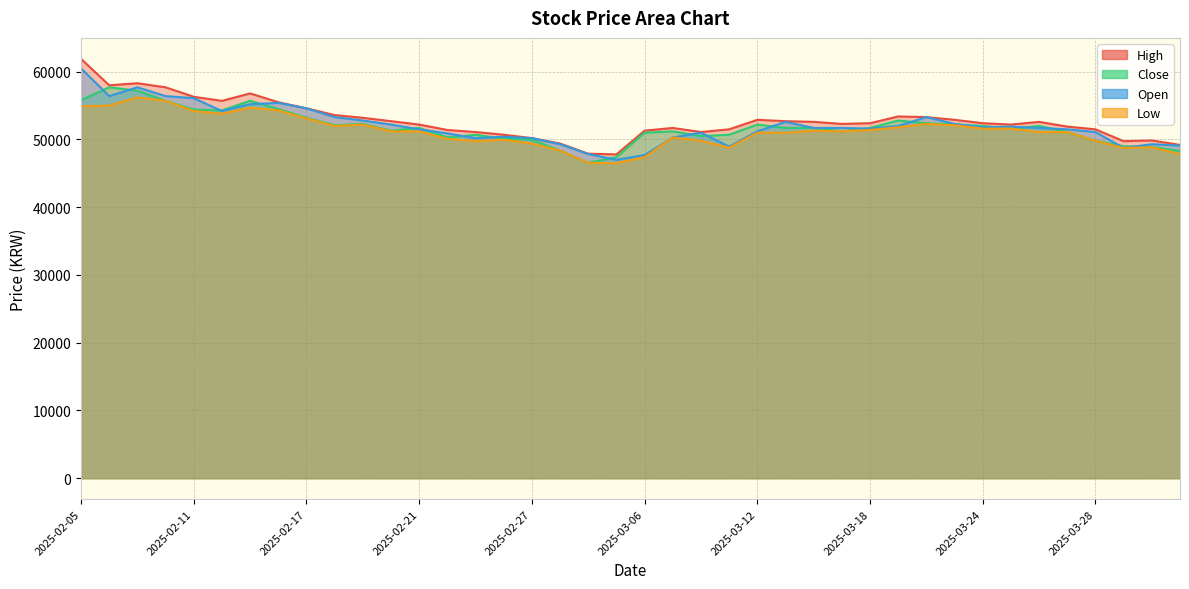

Reading left to right, what are all the values shown in this chart?

High: 2025-02-05=61900	2025-02-06=58000	2025-02-07=58300	2025-02-10=57700	2025-02-11=56300	2025-02-12=55700	2025-02-13=56800	2025-02-14=55500	2025-02-17=54600	2025-02-18=53600	2025-02-19=53200	2025-02-20=52700	2025-02-21=52200	2025-02-24=51400	2025-02-25=51100	2025-02-26=50700	2025-02-27=50200	2025-02-28=49400	2025-03-04=47900	2025-03-05=47800	2025-03-06=51300	2025-03-07=51700	2025-03-10=51100	2025-03-11=51500	2025-03-12=52900	2025-03-13=52700	2025-03-14=52600	2025-03-17=52300	2025-03-18=52400	2025-03-19=53400	2025-03-20=53300	2025-03-21=52900	2025-03-24=52400	2025-03-25=52200	2025-03-26=52600	2025-03-27=51900	2025-03-28=51500	2025-03-31=49750	2025-04-01=49850	2025-04-02=49200
Close: 2025-02-05=55800	2025-02-06=57700	2025-02-07=57200	2025-02-10=55700	2025-02-11=54400	2025-02-12=54300	2025-02-13=55700	2025-02-14=54500	2025-02-17=53200	2025-02-18=52100	2025-02-19=52300	2025-02-20=51300	2025-02-21=51700	2025-02-24=50300	2025-02-25=50700	2025-02-26=50100	2025-02-27=49950	2025-02-28=48350	2025-03-04=46550	2025-03-05=47400	2025-03-06=51000	2025-03-07=51200	2025-03-10=50500	2025-03-11=50700	2025-03-12=52200	2025-03-13=51700	2025-03-14=51700	2025-03-17=51200	2025-03-18=51700	2025-03-19=52800	2025-03-20=52400	2025-03-21=52200	2025-03-24=52000	2025-03-25=51600	2025-03-26=52000	2025-03-27=51100	2025-03-28=49800	2025-03-31=49000	2025-04-01=48900	2025-04-02=48300
Open: 2025-02-05=60500	2025-02-06=56400	2025-02-07=57700	2025-02-10=56400	2025-02-11=56100	2025-02-12=54200	2025-02-13=55200	2025-02-14=55400	2025-02-17=54600	2025-02-18=53300	2025-02-19=52800	2025-02-20=52200	2025-02-21=51500	2025-02-24=50900	2025-02-25=50200	2025-02-26=50400	2025-02-27=50200	2025-02-28=49300	2025-03-04=47850	2025-03-05=47000	2025-03-06=47700	2025-03-07=50300	2025-03-10=51000	2025-03-11=48950	2025-03-12=51200	2025-03-13=52600	2025-03-14=51700	2025-03-17=51700	2025-03-18=51600	2025-03-19=52000	2025-03-20=53300	2025-03-21=52300	2025-03-24=51800	2025-03-25=51900	2025-03-26=51700	2025-03-27=51500	2025-03-28=51100	2025-03-31=48750	2025-04-01=49300	2025-04-02=49100
Low: 2025-02-05=54900	2025-02-06=55000	2025-02-07=56200	2025-02-10=55700	2025-02-11=54200	2025-02-12=53800	2025-02-13=54700	2025-02-14=54300	2025-02-17=53100	2025-02-18=52000	2025-02-19=52200	2025-02-20=51200	2025-02-21=51200	2025-02-24=50100	2025-02-25=49750	2025-02-26=49950	2025-02-27=49400	2025-02-28=48350	2025-03-04=46550	2025-03-05=46500	2025-03-06=47400	2025-03-07=50300	2025-03-10=49800	2025-03-11=48800	2025-03-12=51000	2025-03-13=51000	2025-03-14=51300	2025-03-17=51200	2025-03-18=51400	2025-03-19=51800	2025-03-20=52300	2025-03-21=52100	2025-03-24=51600	2025-03-25=51600	2025-03-26=51100	2025-03-27=51100	2025-03-28=49800	2025-03-31=48750	2025-04-01=48850	2025-04-02=47850